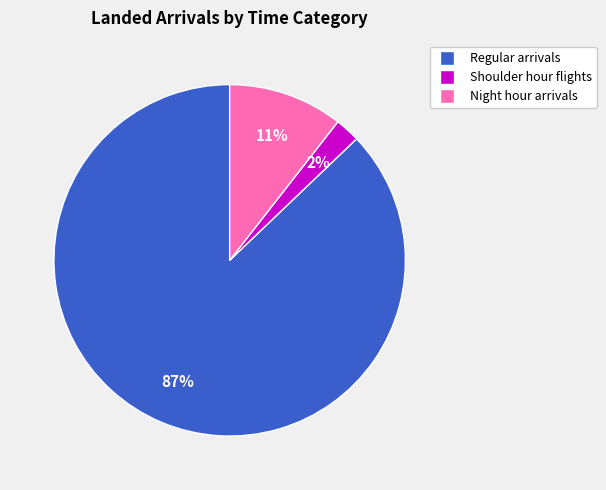

What is the majority slice?

Regular arrivals